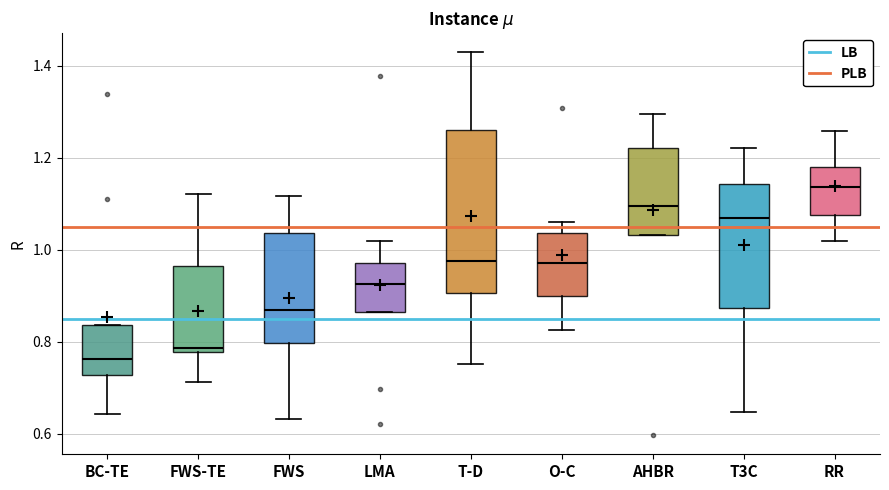

Where is the upper edge of the box for LMA on the y-axis? The values are not printed on the chart, so give them approximately, as read against the axis.

0.98